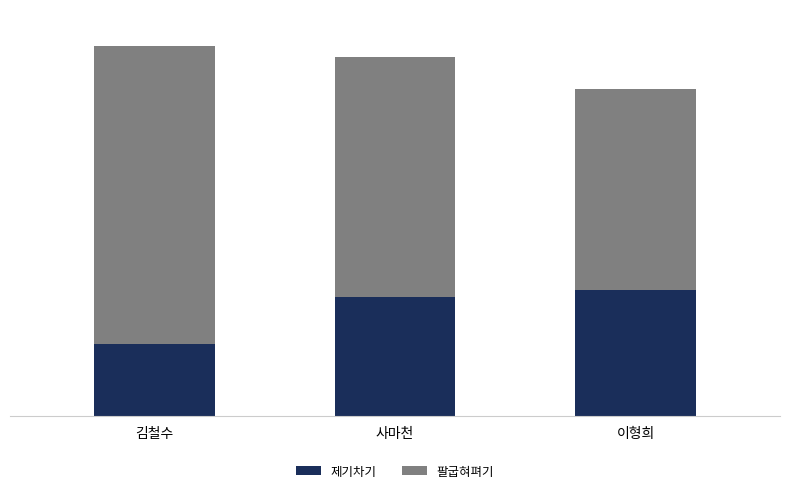

At which category is the sum across all series the highest?

김철수